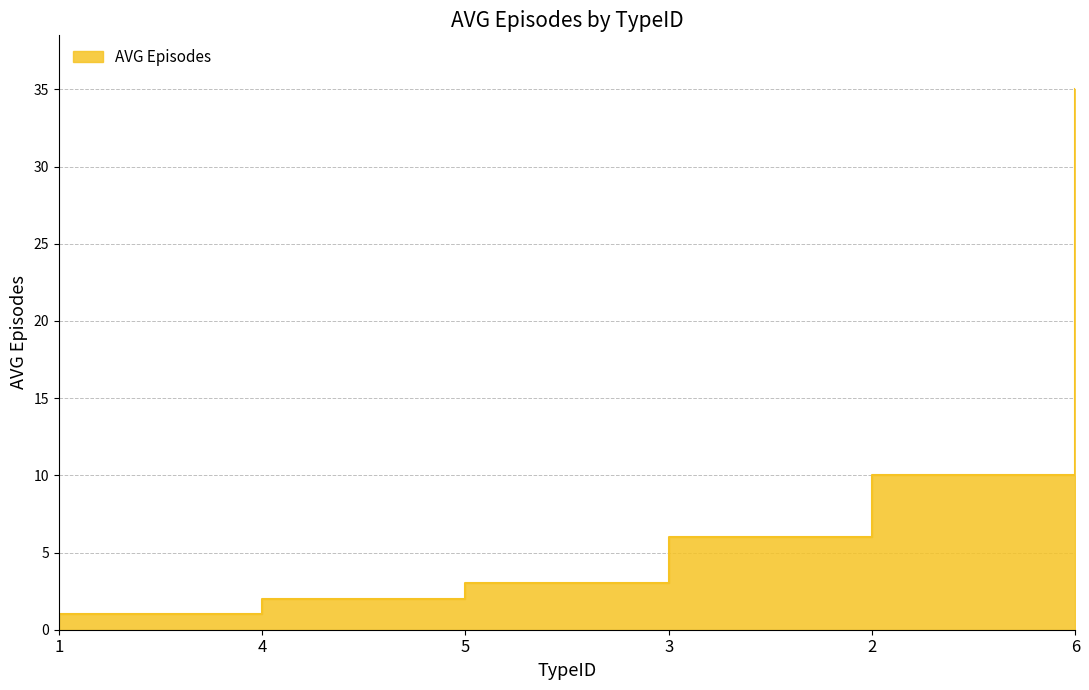

What is the value of the 2nd point from the left?

2